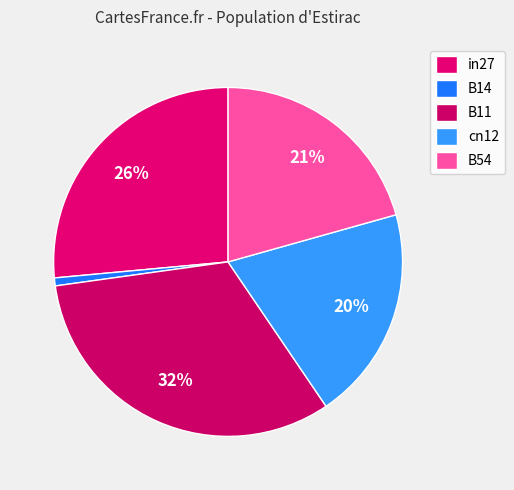

Does B54 account for over 50% of the chart?

No